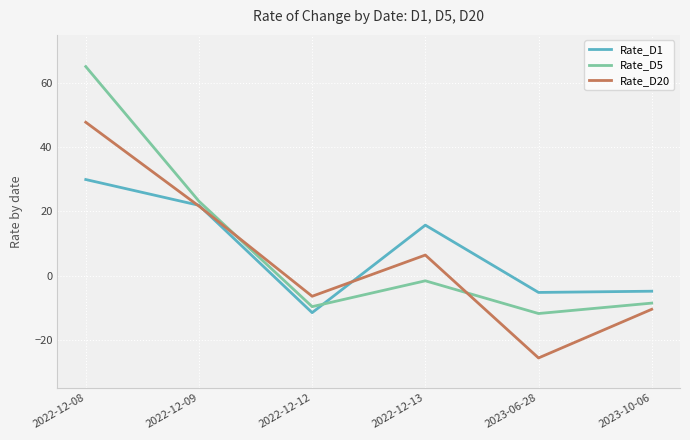

Rank the categories by Rate_D20 value from lowest to highest.

2023-06-28, 2023-10-06, 2022-12-12, 2022-12-13, 2022-12-09, 2022-12-08